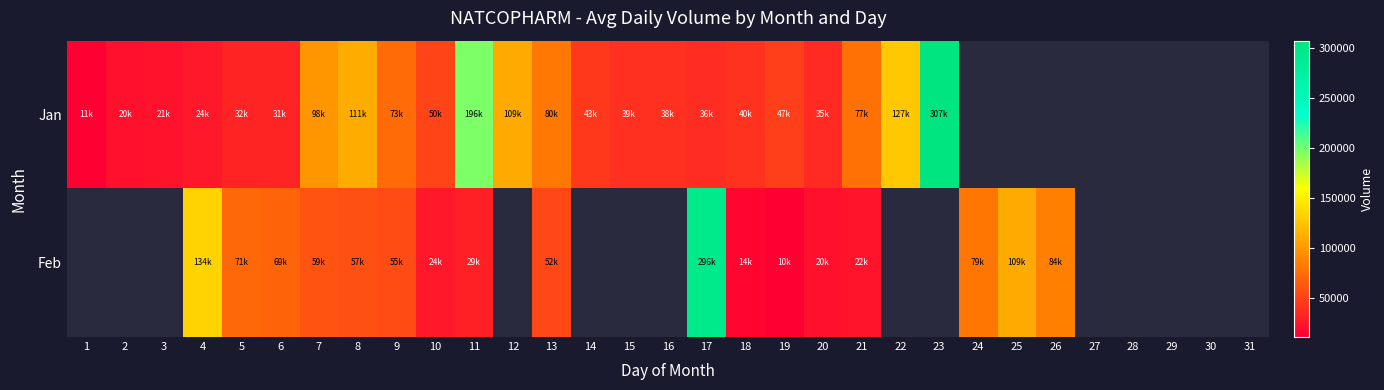

Which has a higher value, 17 or 4?

17